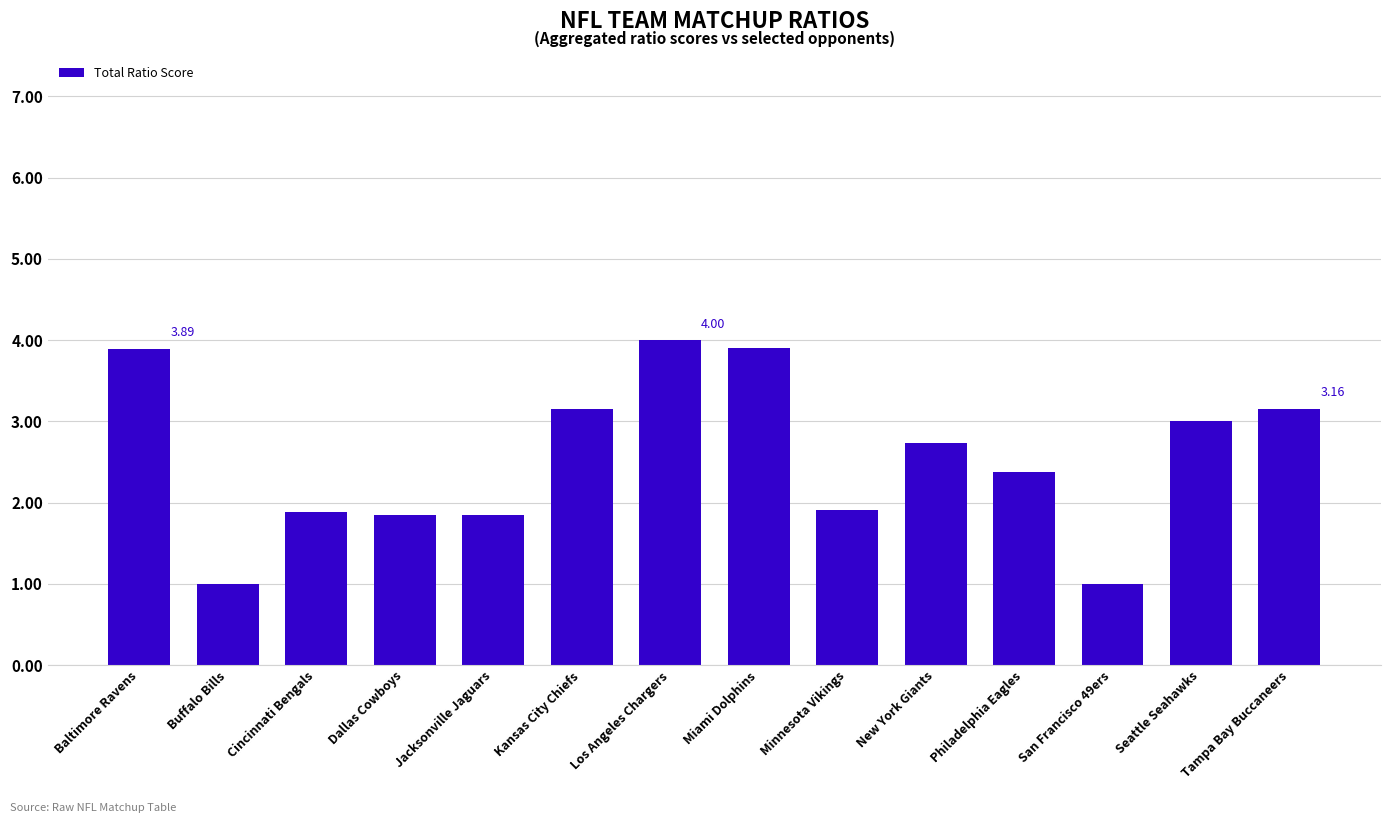

What is the label of the 12th bar from the right?

Cincinnati Bengals